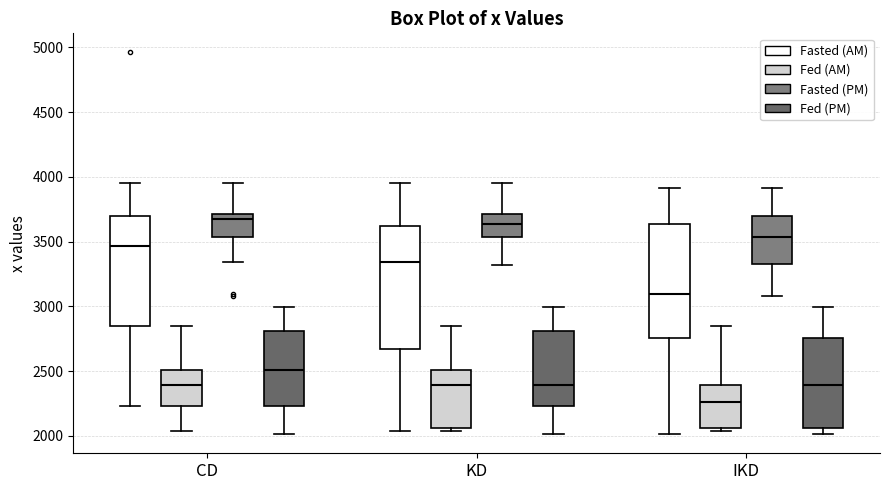

Which box is the tallest, from its lower edge to its upper edge?

KD (Fasted (AM))